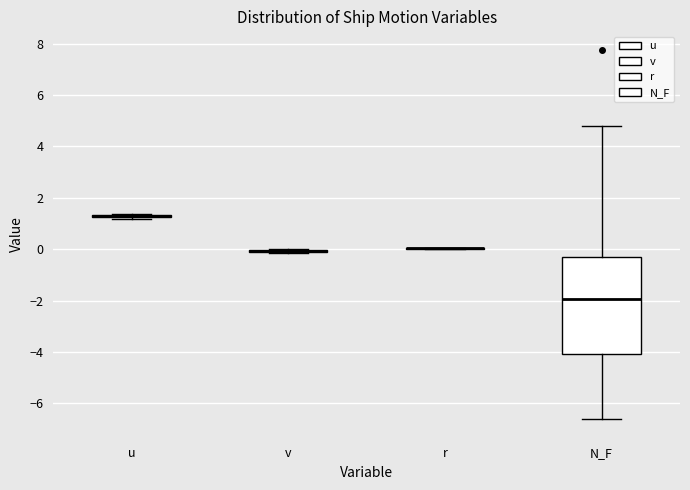

Which box is the tallest, from its lower edge to its upper edge?

N_F